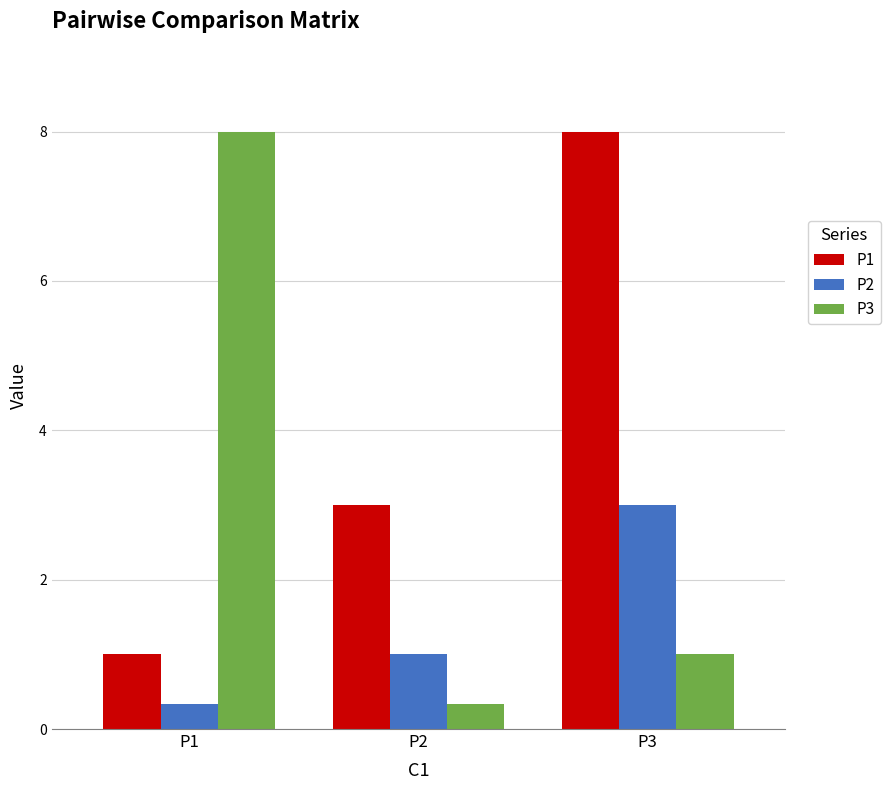

Are the bars grouped side by side (vs. stacked)?

Yes